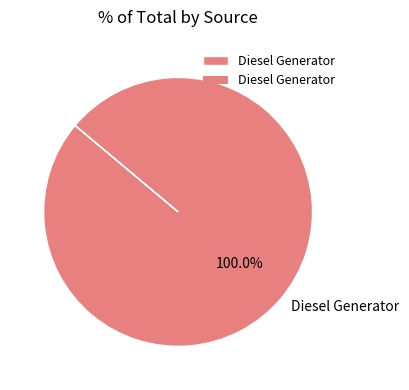

Is Diesel Generator the majority of the pie?

Yes